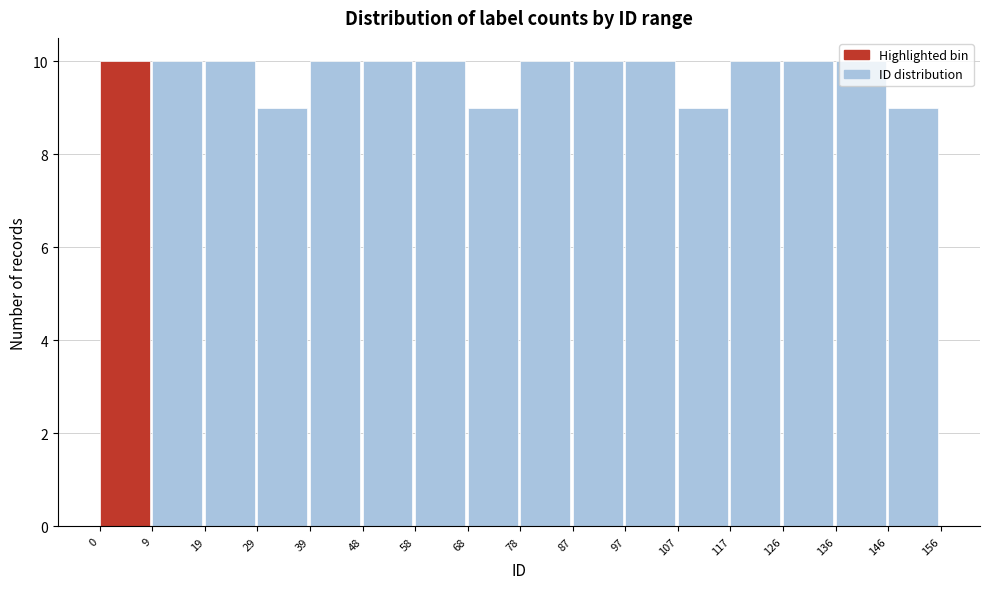

Reading left to right, list every bar in this chart as the range it spans on the x-axis followed by its height. The values are not printed on the chart, so give them approximately, as read against the axis.

0 to 9: 10
9 to 19: 10
19 to 29: 10
29 to 39: 9
39 to 48: 10
48 to 58: 10
58 to 68: 10
68 to 78: 9
78 to 87: 10
87 to 97: 10
97 to 107: 10
107 to 117: 9
117 to 126: 10
126 to 136: 10
136 to 146: 10
146 to 156: 9